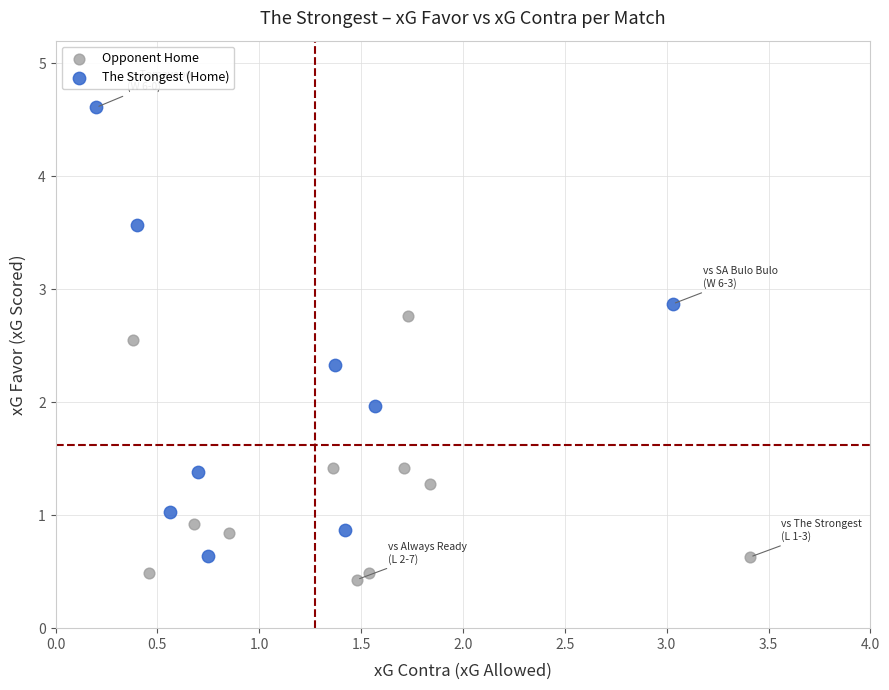

Which series has the widest spread of Y values?

The Strongest (Home)